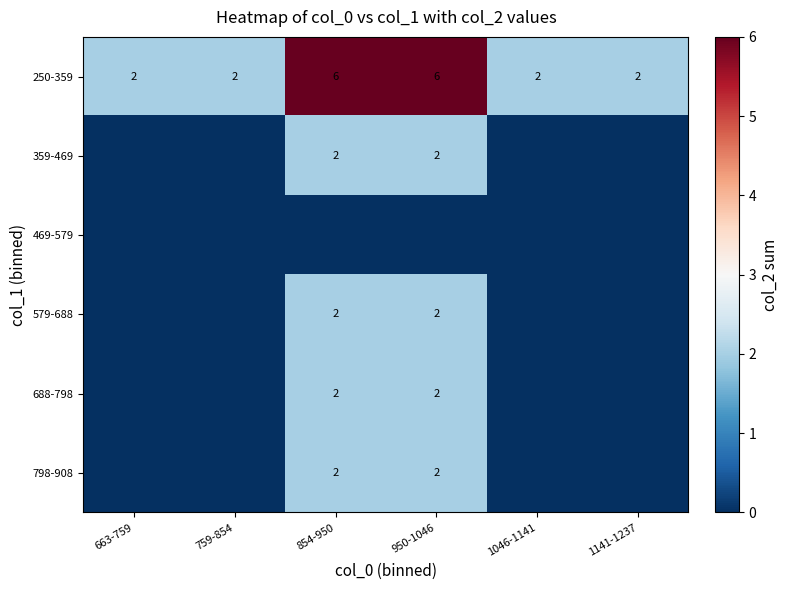

The value of 688-798 at 854-950 is 4. True or false?

False